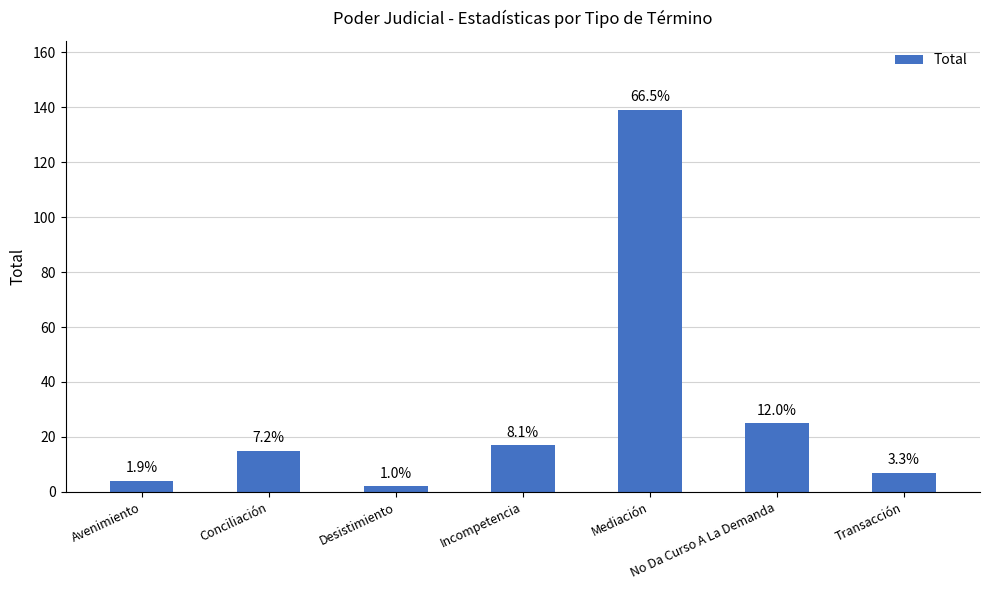

At which label is the value closest to 70?

No Da Curso A La Demanda